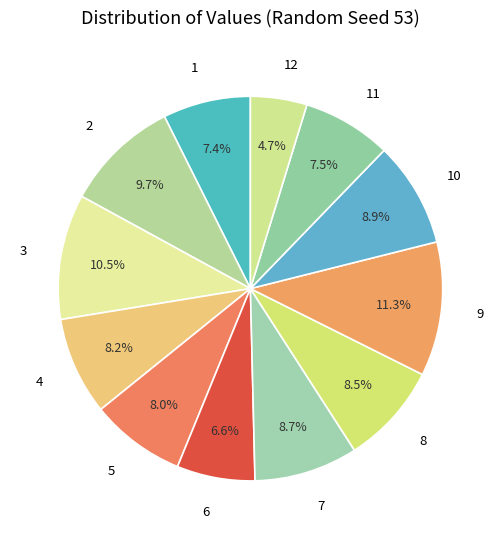

To the nearest percent, what is the difference between the 1 and 3 slice percentages?

3%